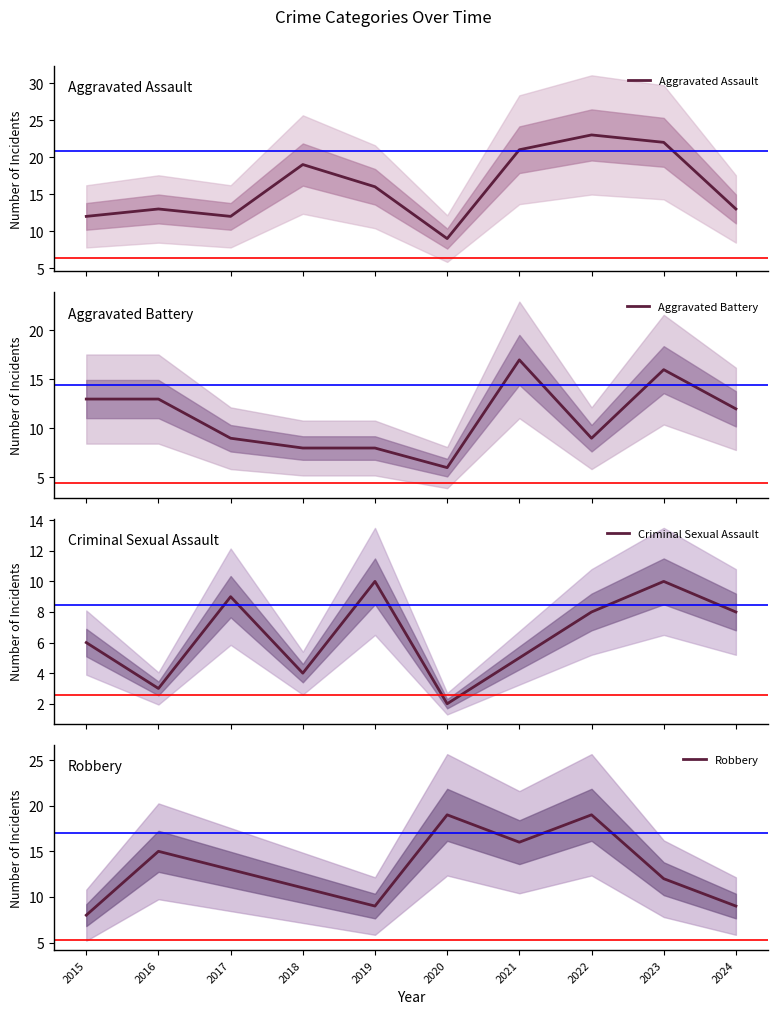

What is the average value of the Aggravated Battery series?

11